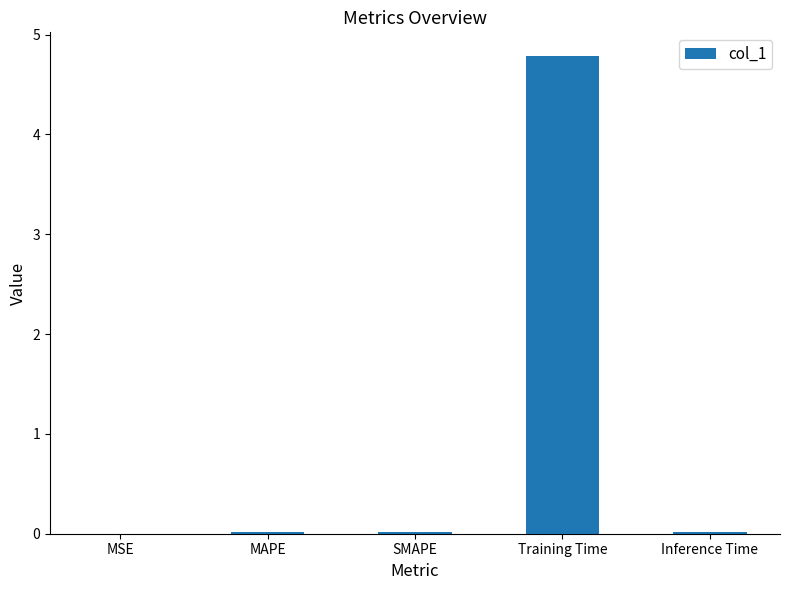

Count the number of data series in this chart.

1